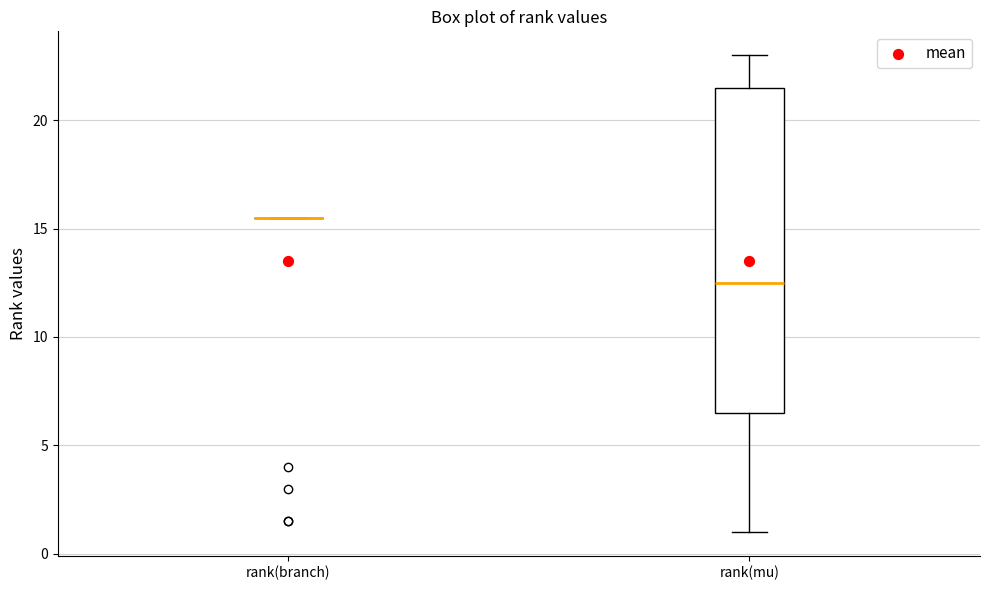

Comparing the boxes themselves (not the whiskers), which one is the tallest?

rank(mu)